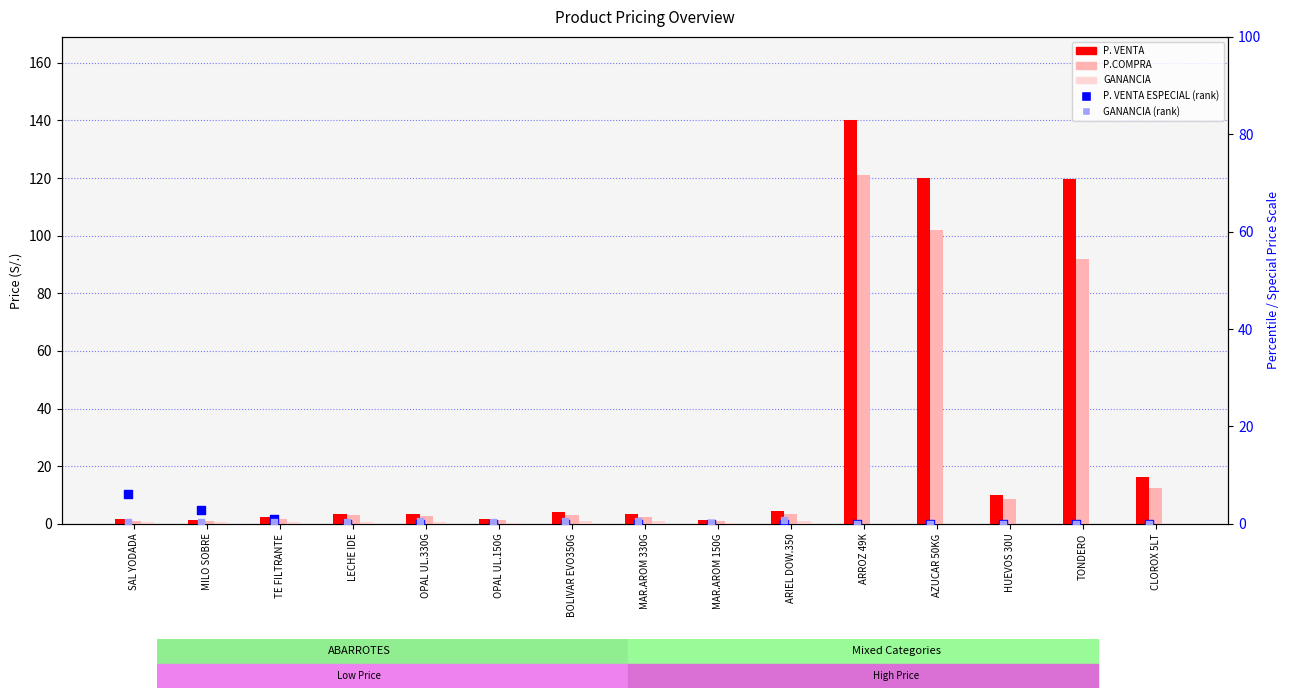

At which category is the sum across all series the highest?

ARROZ 49K